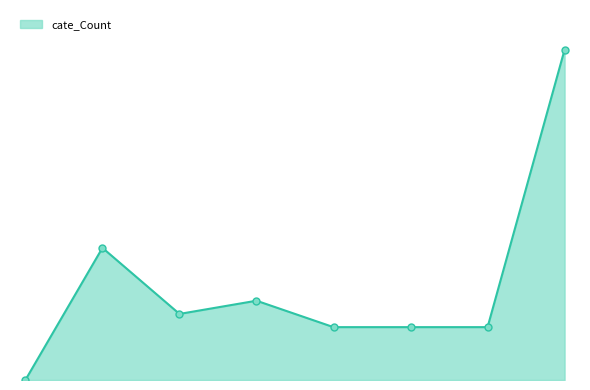

True or false: the data has more than 1 interior local peaks.

True